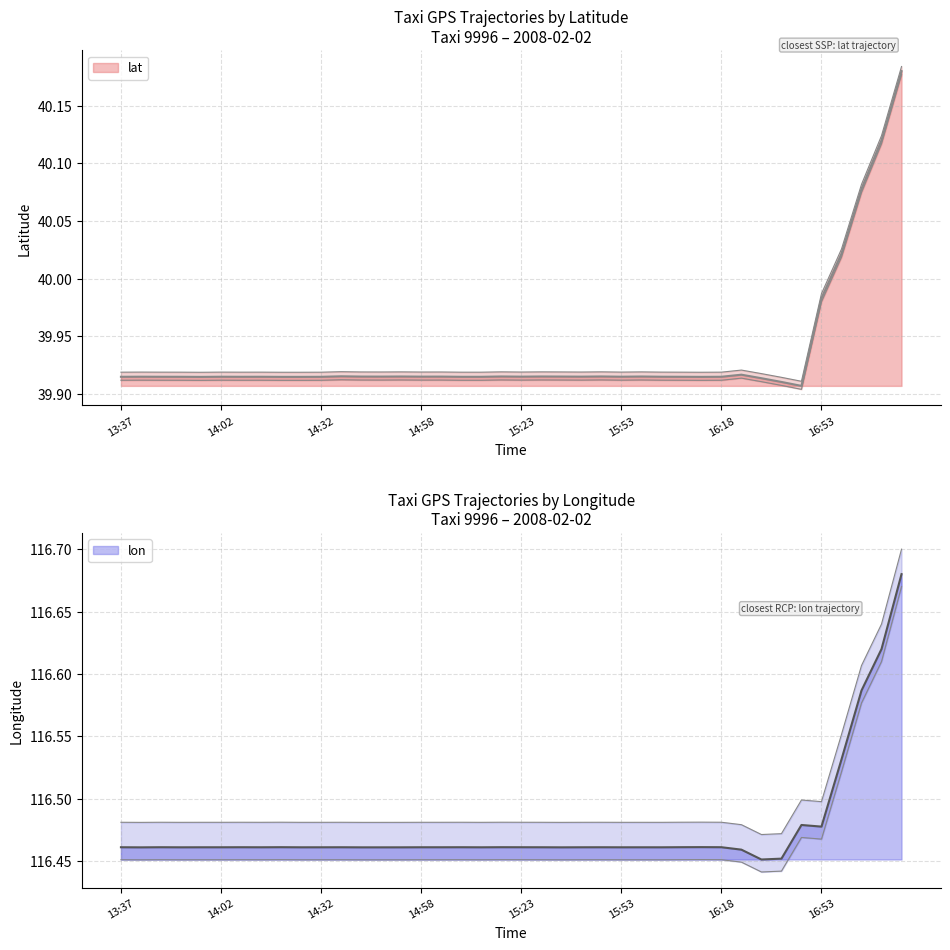

True or false: lat has more than 2 interior local peaks.

True